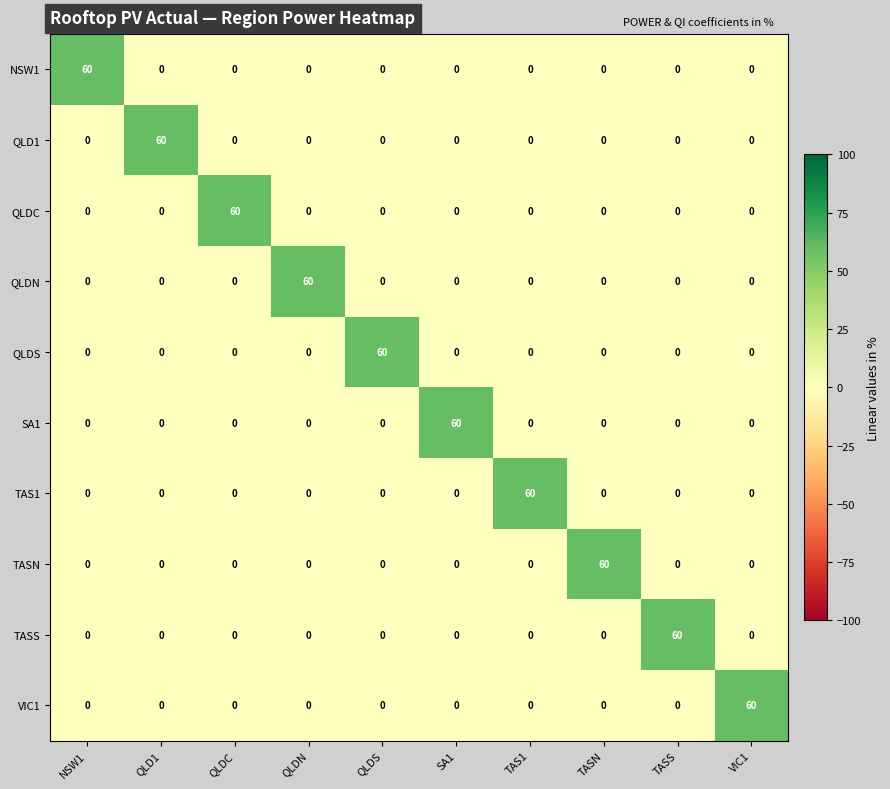

What is the spread (max minus min) of values at TASN?

60